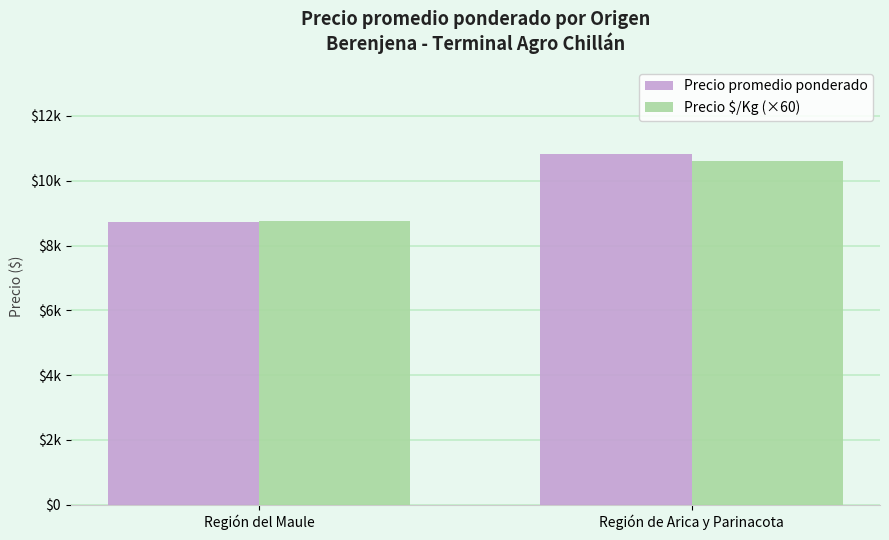

Are the bars grouped side by side (vs. stacked)?

Yes